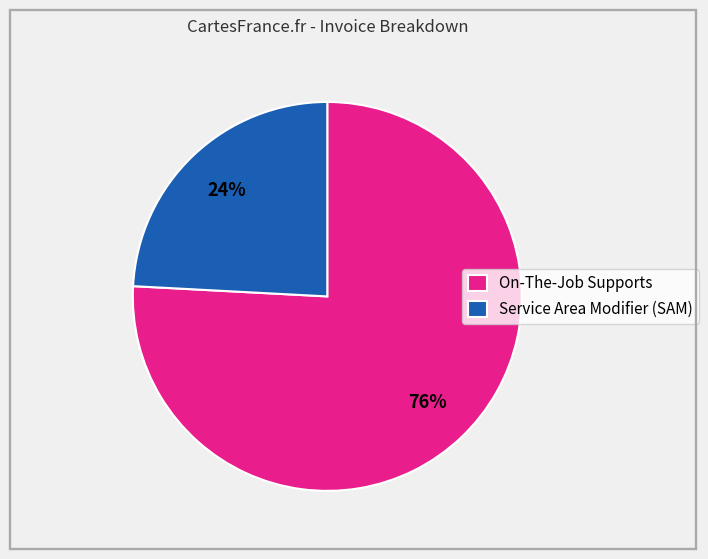

True or false: Service Area Modifier (SAM) accounts for 24% of the total.

True